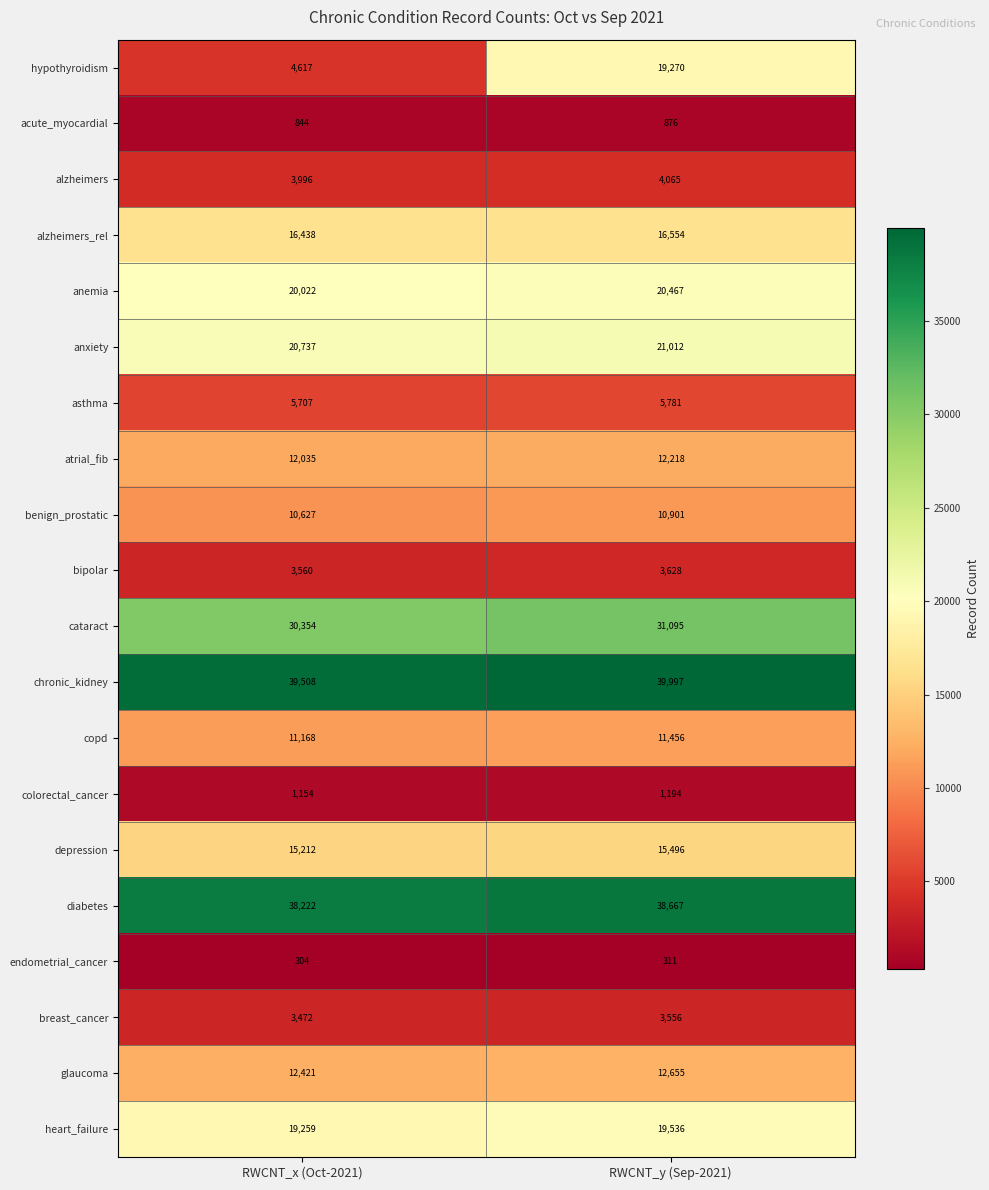

Between RWCNT_x (Oct-2021) and RWCNT_y (Sep-2021), which series saw the biggest shift?

hypothyroidism